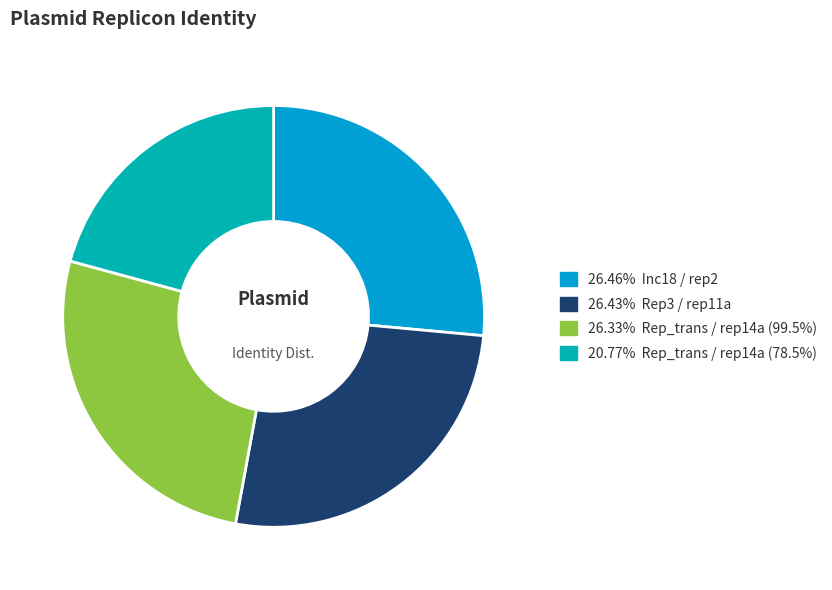

Does any single category account for the majority?

No